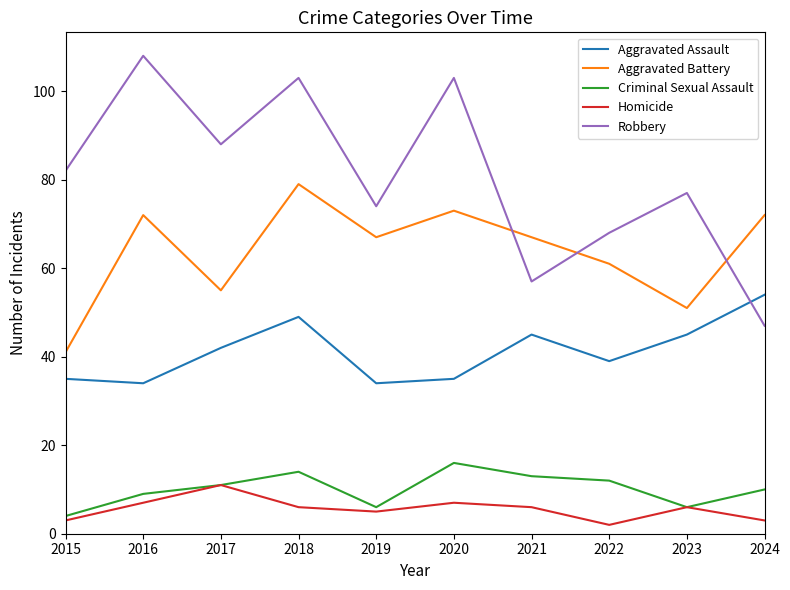

What is the difference between the highest and lowest values at 2018?

97